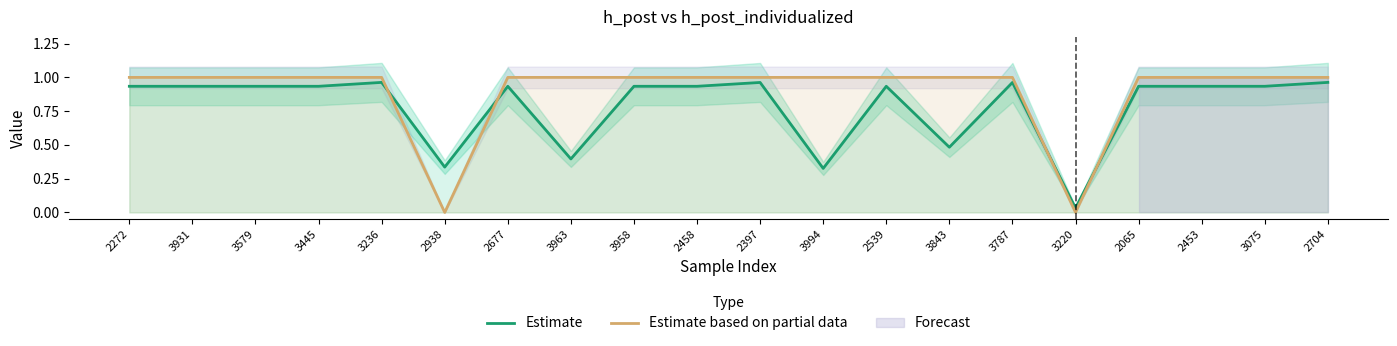

True or false: Estimate based on partial data has a value of 0.4 at 2453.

False